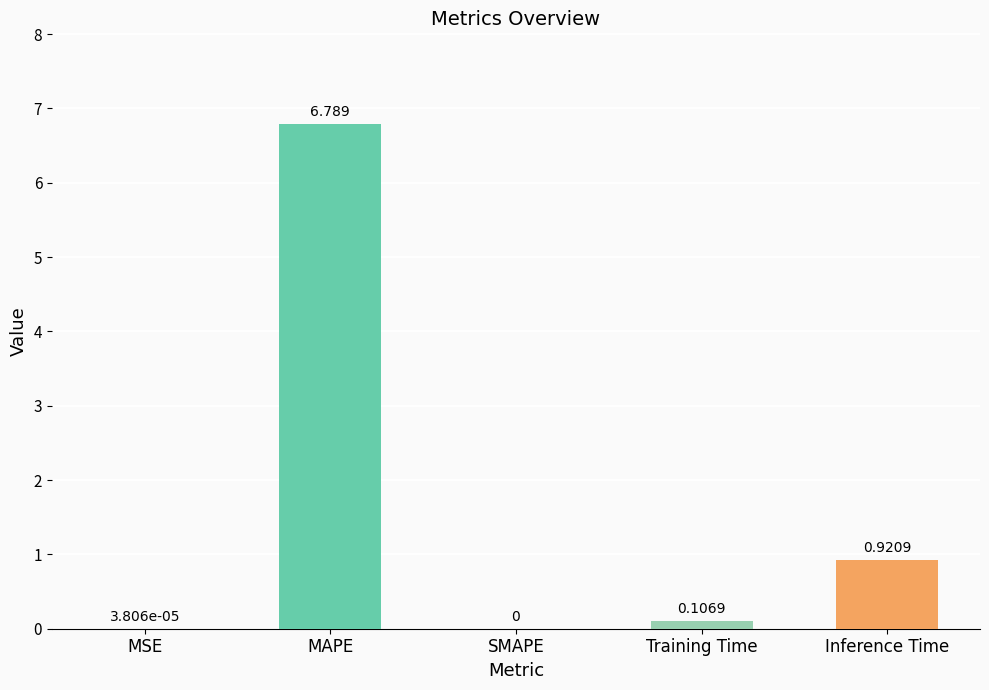

Which category has the highest value across all series?

MAPE